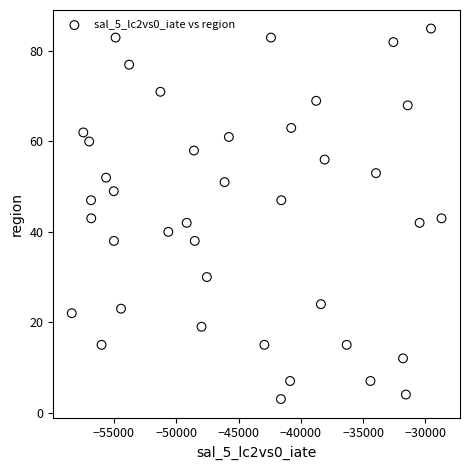

What is the range of Y values (max minus min)?

82